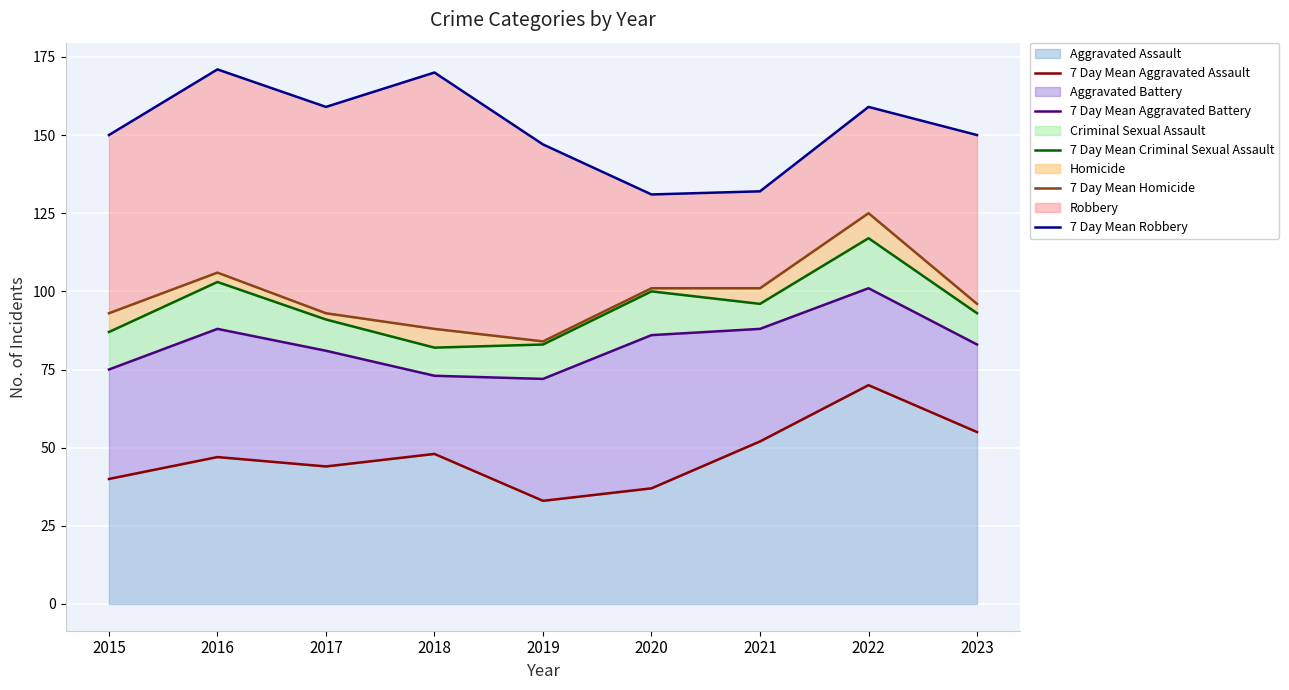

At 2023, list the series in order from smallest to largest.

7 Day Mean Aggravated Assault, 7 Day Mean Aggravated Battery, 7 Day Mean Criminal Sexual Assault, 7 Day Mean Homicide, 7 Day Mean Robbery